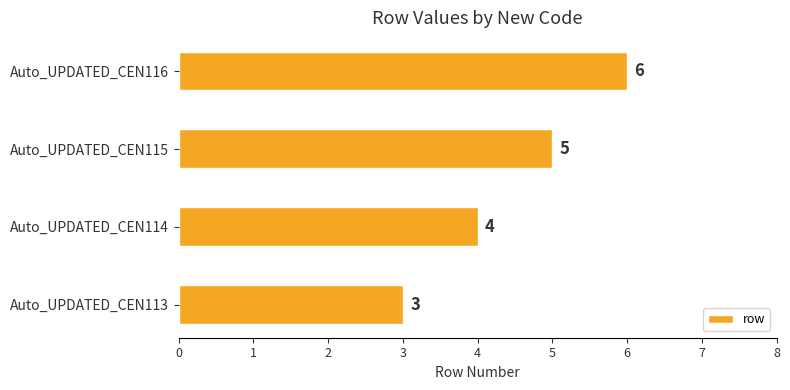

Where is the data nearest to the value 4?

Auto_UPDATED_CEN114